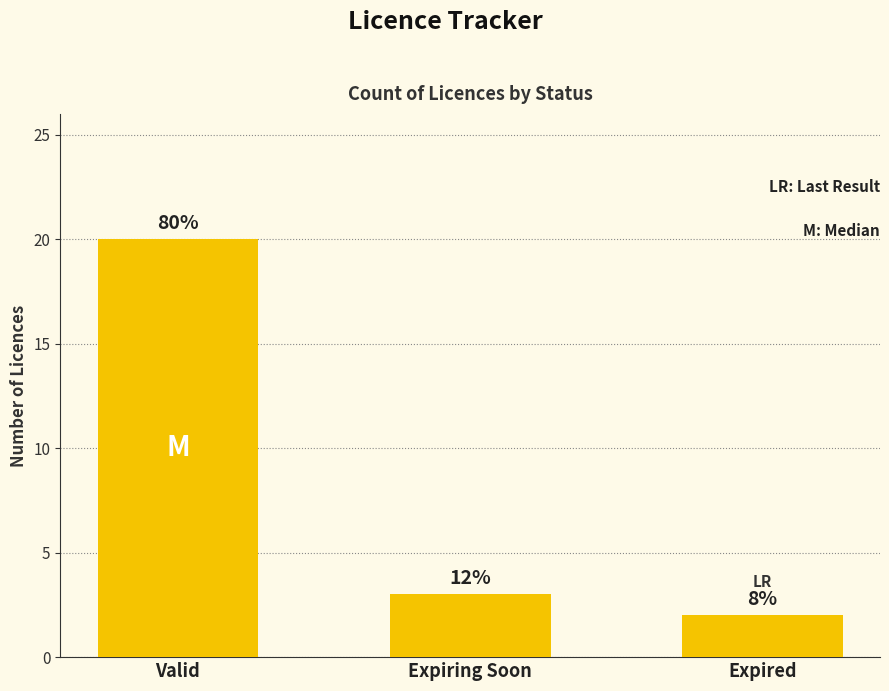

How many bars are there in total?

3